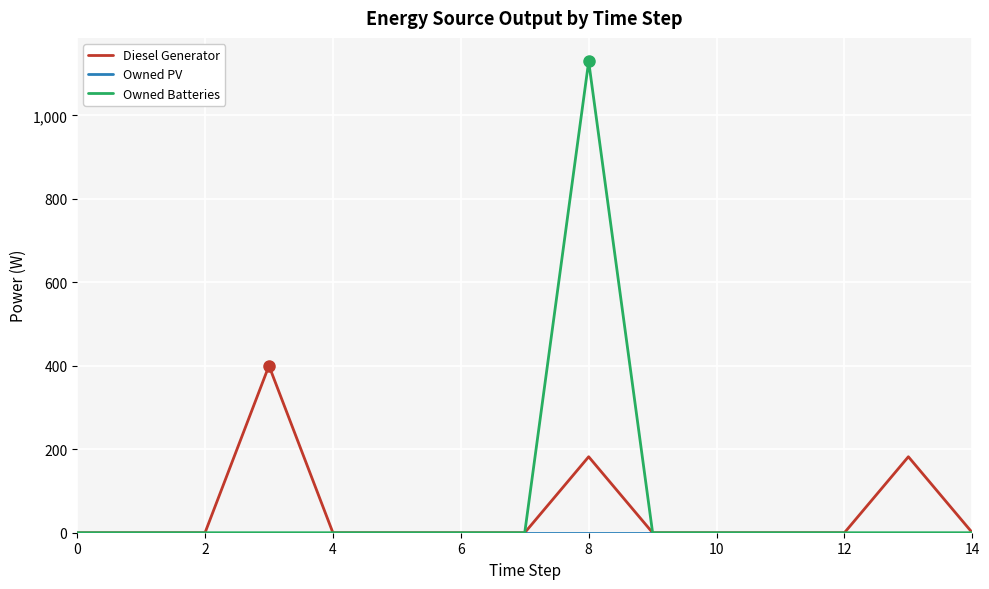

What is the average value of the Diesel Generator series?

51